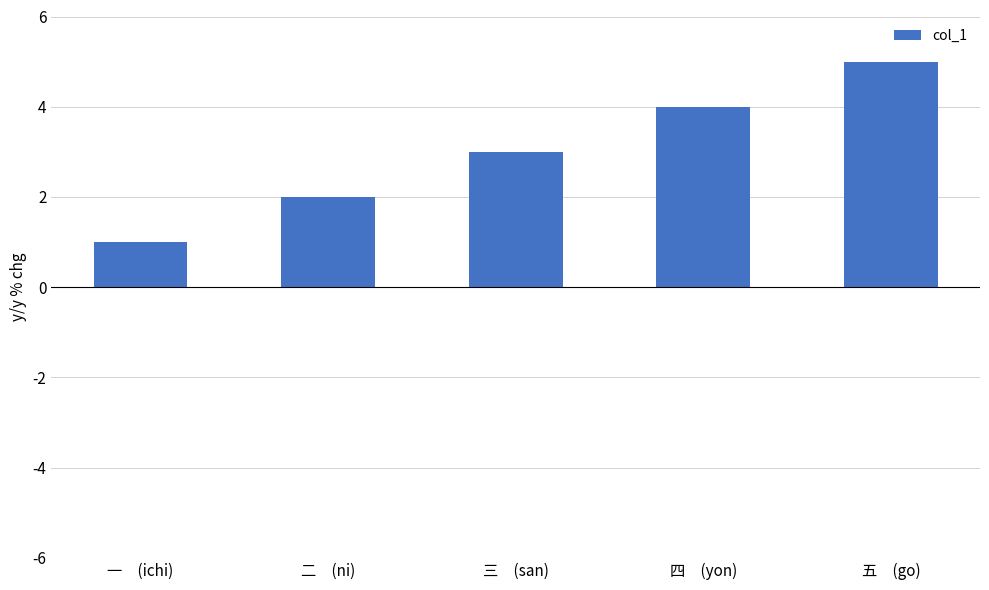

The value at 四　(yon) is 4. True or false?

True